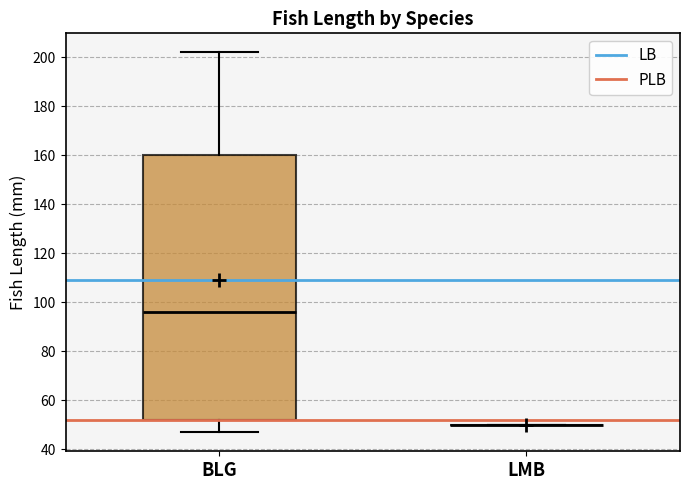

Where does the upper whisker of the box for BLG end on the y-axis? The values are not printed on the chart, so give them approximately, as read against the axis.

202